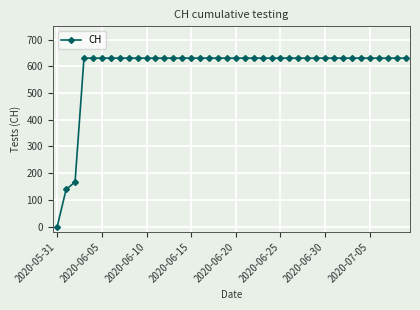

What is the difference between the maximum and second lowest values?

492